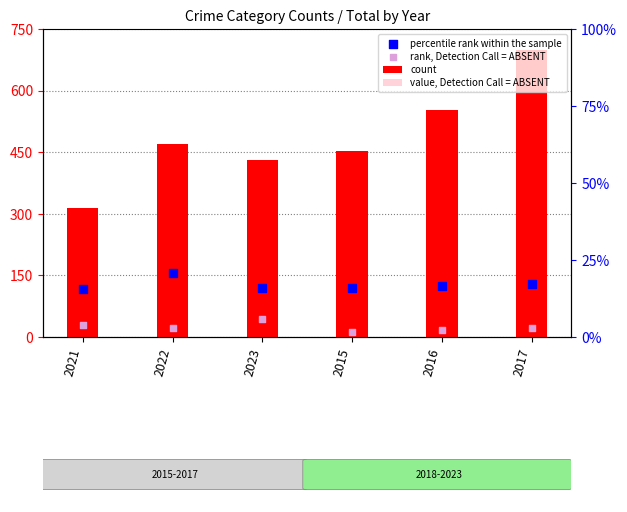

Which series has the largest total across all categories?

count